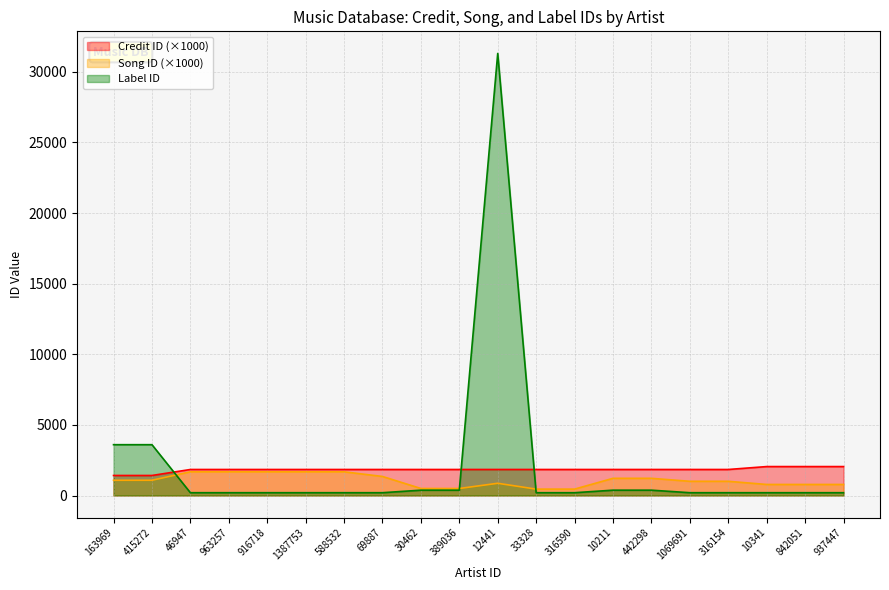

What is the difference between the maximum and minimum values in the credit series?

631.0